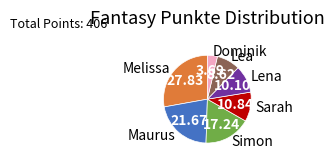

Do Melissa and Lena together represent more than half of the pie?

No